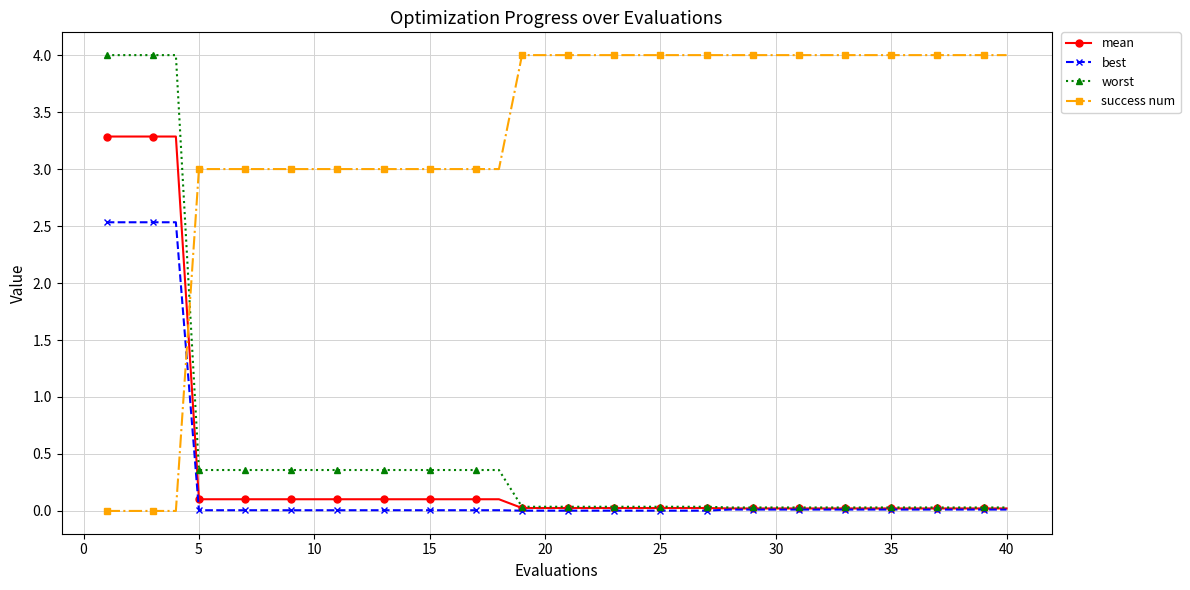

After their last crossing, which series has the higher values: best or success num?

success num